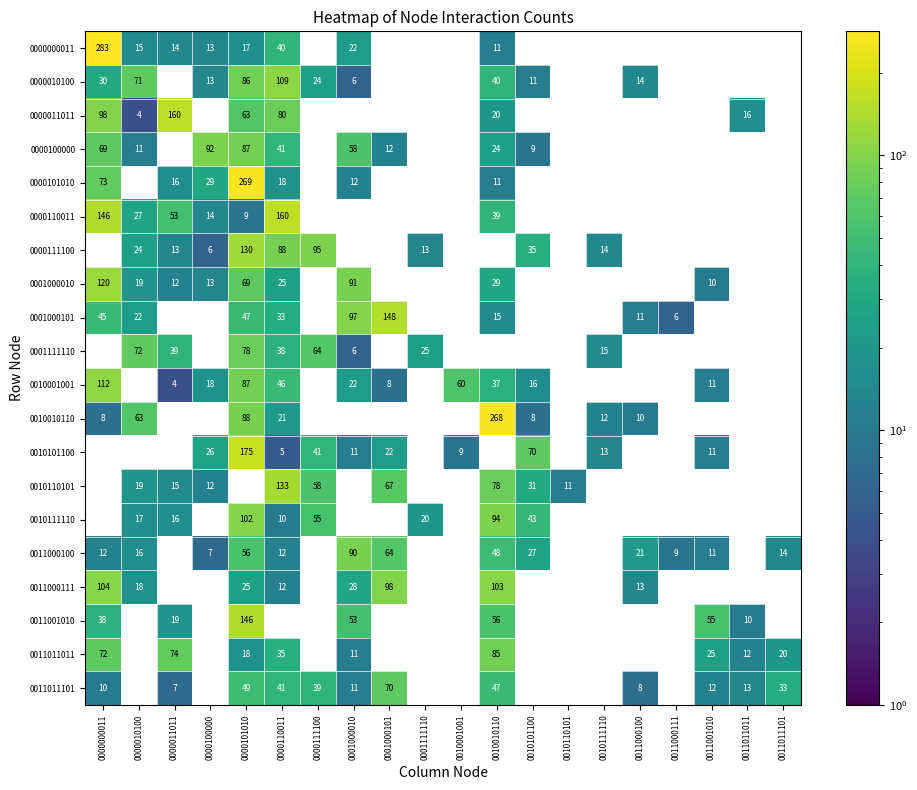

The 0011011101 series shows 15 at 0000000011. True or false?

False